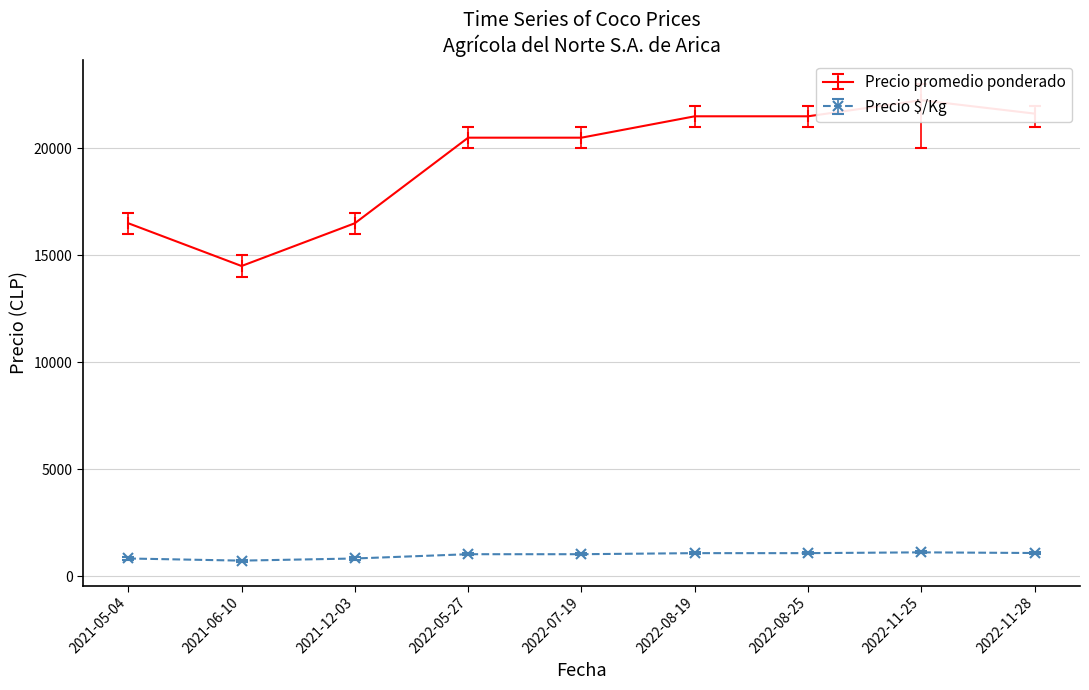

What is the difference between the maximum and minimum values in the Precio máximo series?

8000